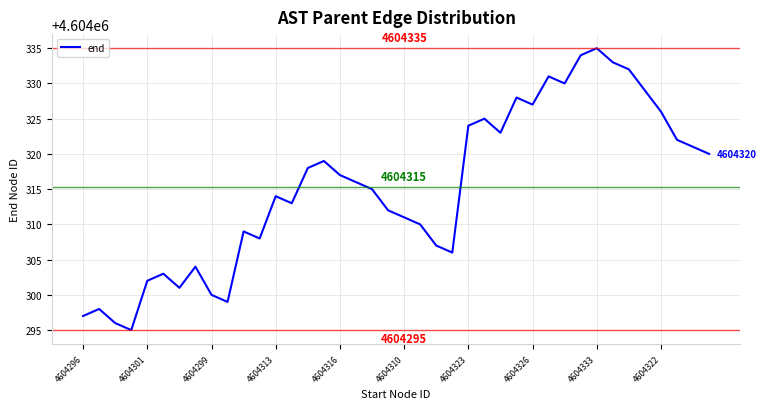

What is the difference between the maximum and minimum values?

40